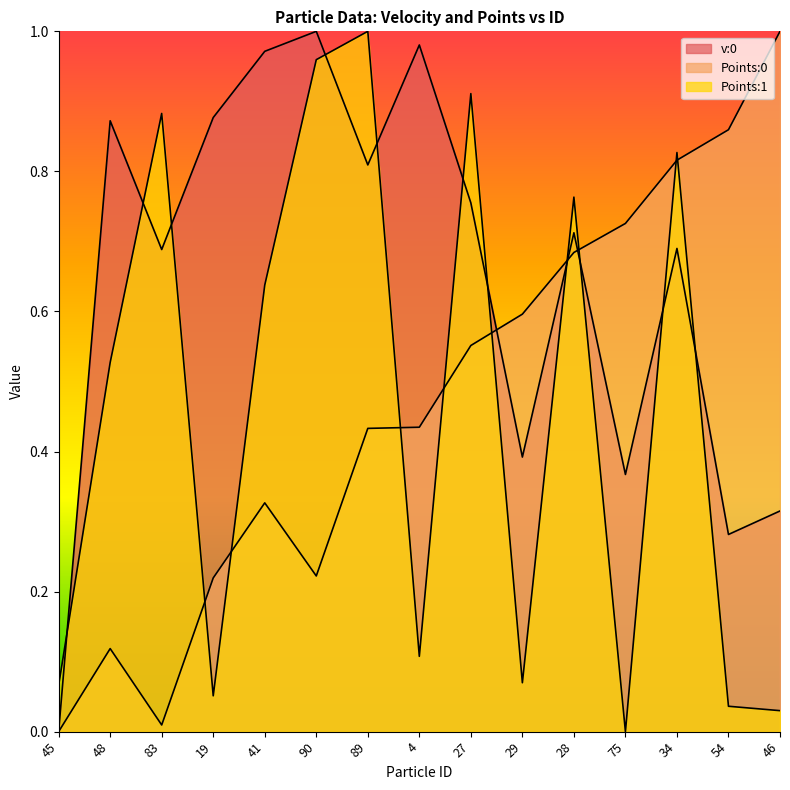

Reading right to left, extract all data points from this chart.

v:0: 0.3	0.3	0.7	0.4	0.7	0.4	0.8	1.0	0.8	1.0	1.0	0.9	0.7	0.9	0.0
Points:0: 1.0	0.9	0.8	0.7	0.7	0.6	0.6	0.4	0.4	0.2	0.3	0.2	0.0	0.1	0.0
Points:1: 0.0	0.0	0.8	0.0	0.8	0.1	0.9	0.1	1.0	1.0	0.6	0.1	0.9	0.5	0.1